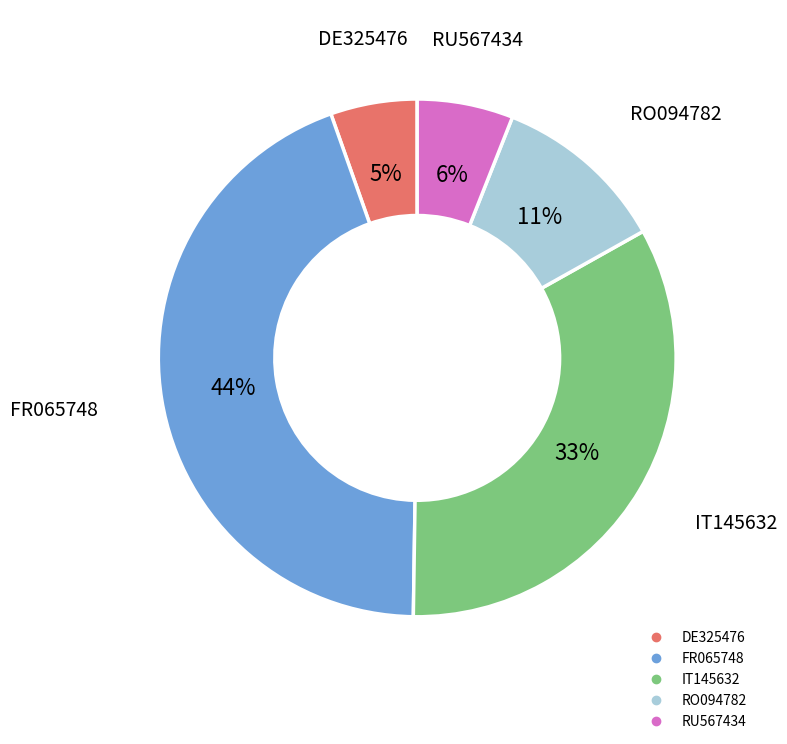

Which category has the biggest portion of the pie?

FR065748